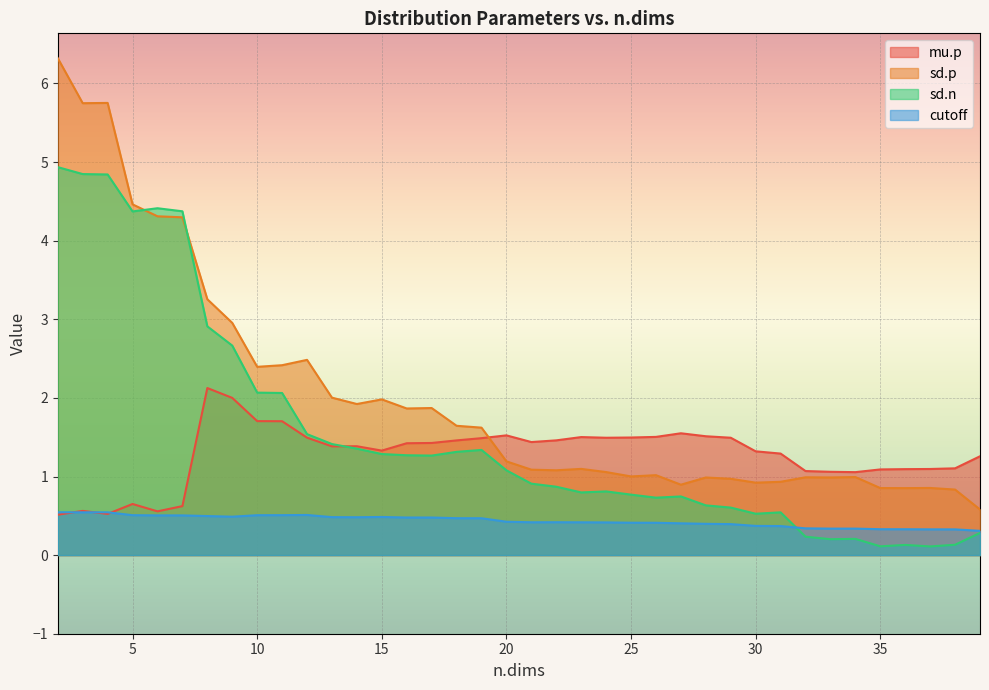

Between 33 and 37, which series saw the biggest shift?

sd.p